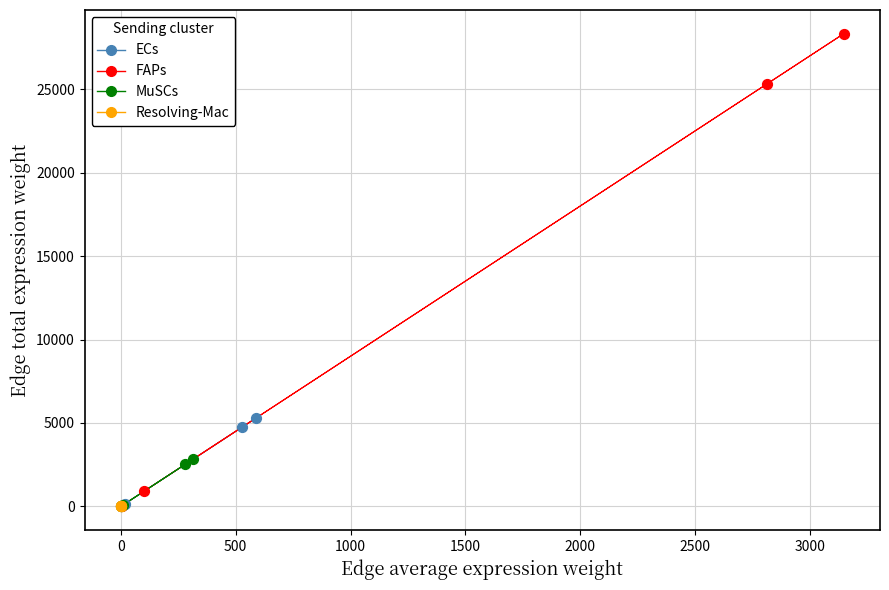

Which series has the widest spread of Y values?

FAPs